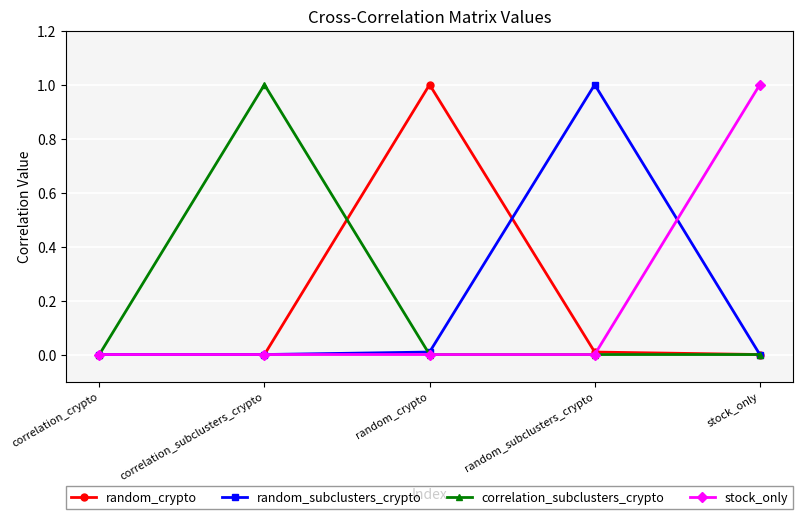

What is the total value across all series at stock_only?

1.0